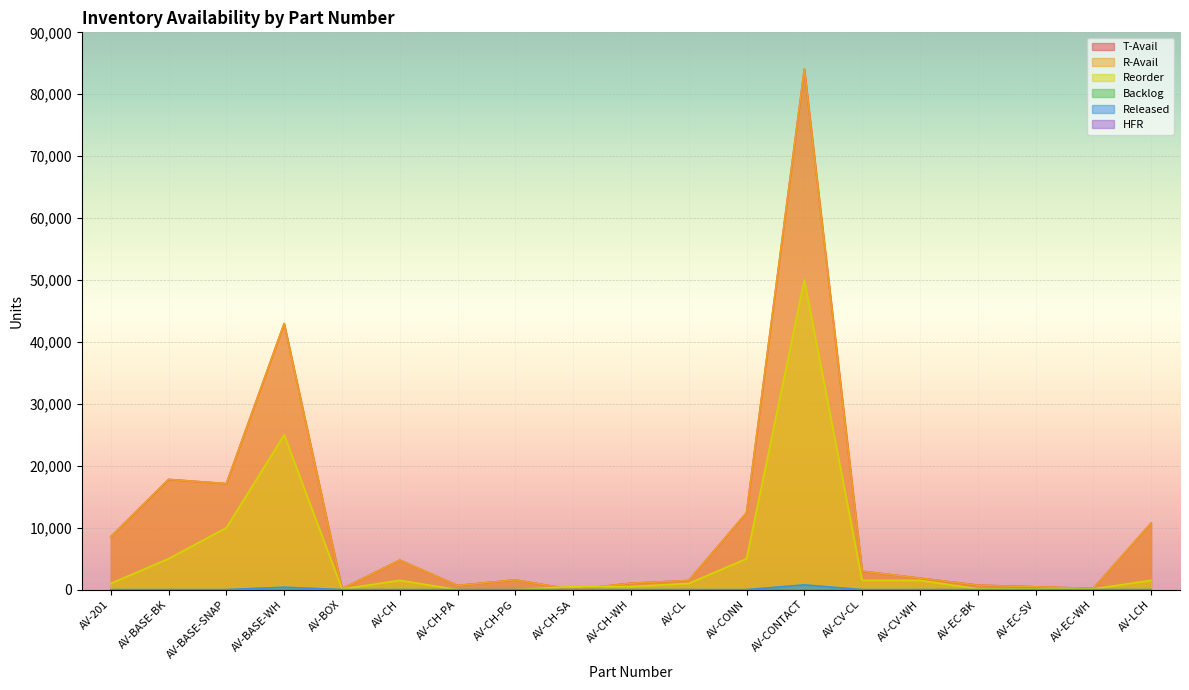

Where is the first local minimum for Reorder?

AV-BOX